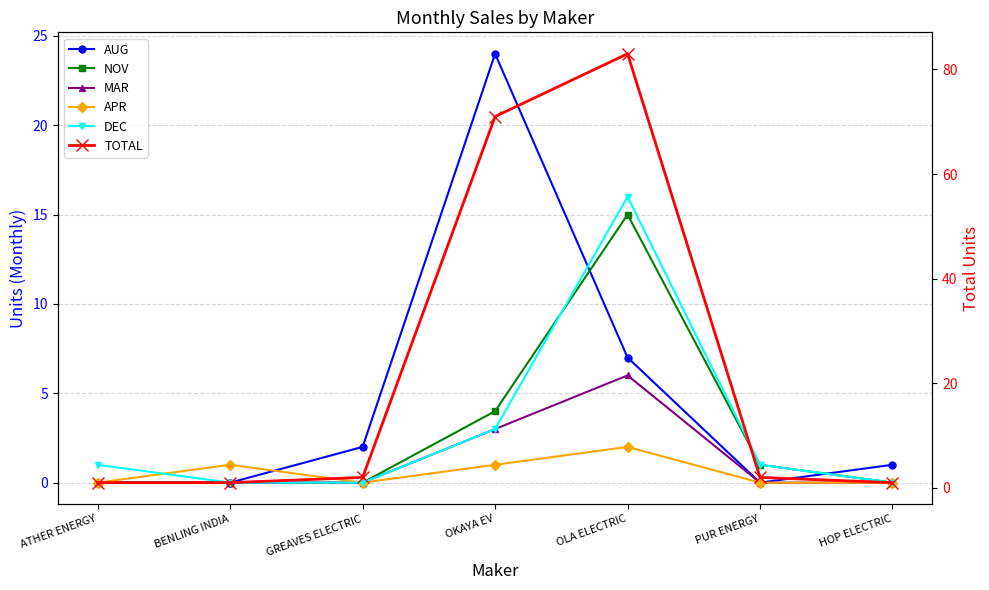

Where is the first local maximum for DEC?

OLA ELECTRIC